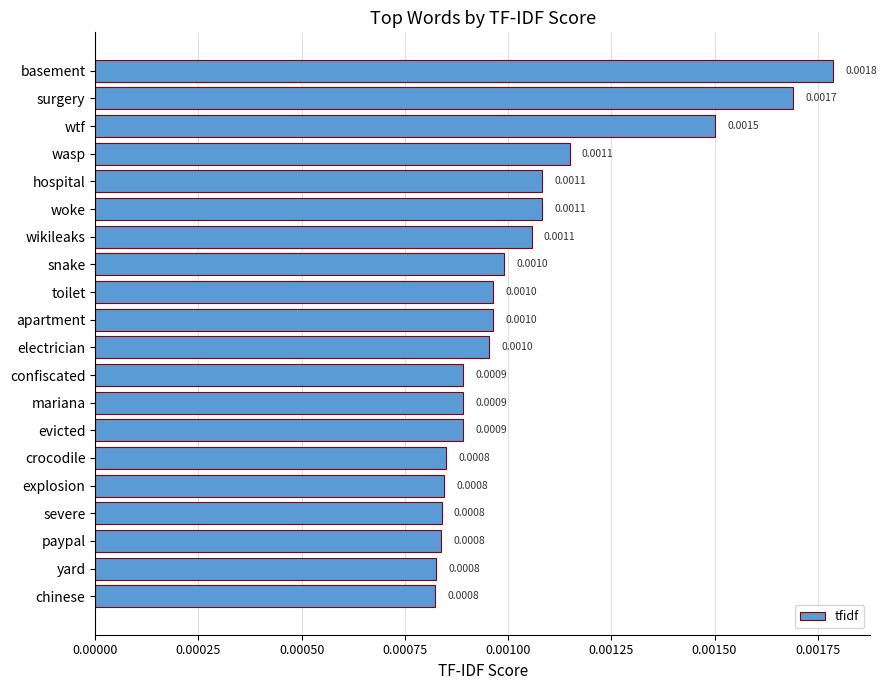

Which has a higher value, surgery or wtf?

surgery